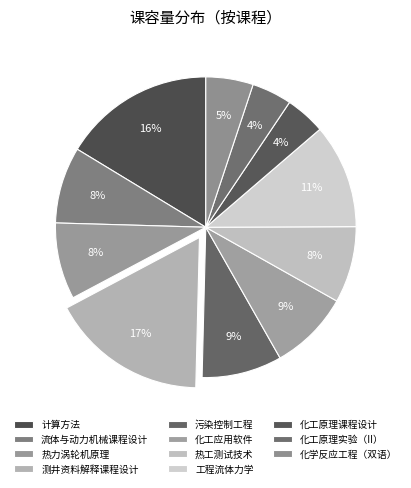

True or false: 工程流体力学 accounts for 11% of the total.

True